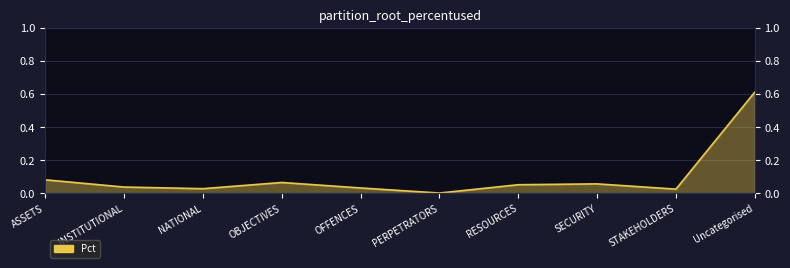

How many interior local peaks (higher than both neighbors) does the data have?

2